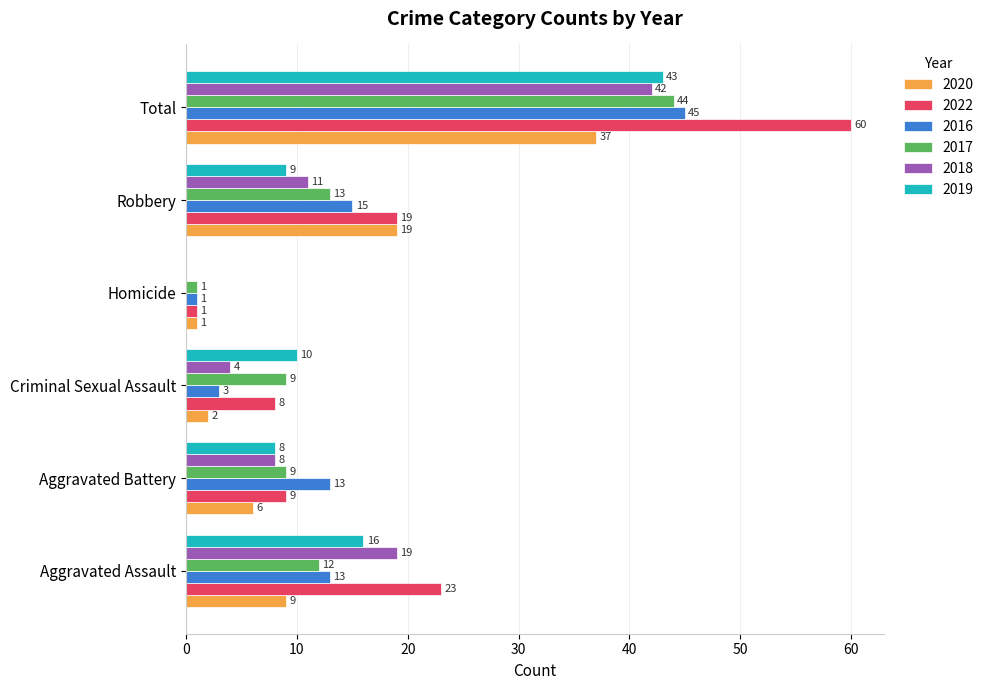

What is the sum of the 2020 values at Robbery and Aggravated Battery?

25